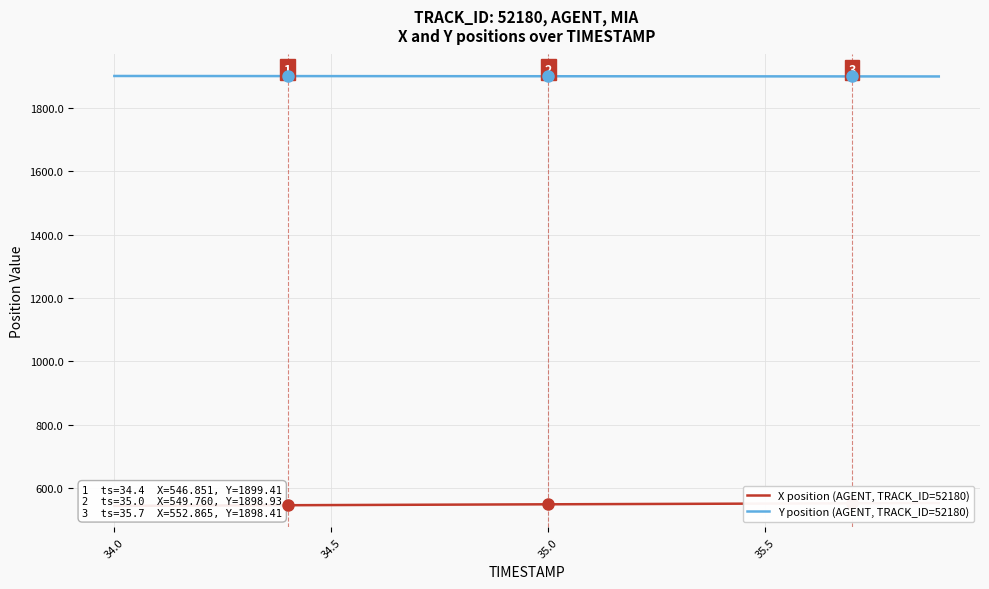

True or false: X position (AGENT, TRACK_ID=52180) and Y position (AGENT, TRACK_ID=52180) intersect in this chart.

False